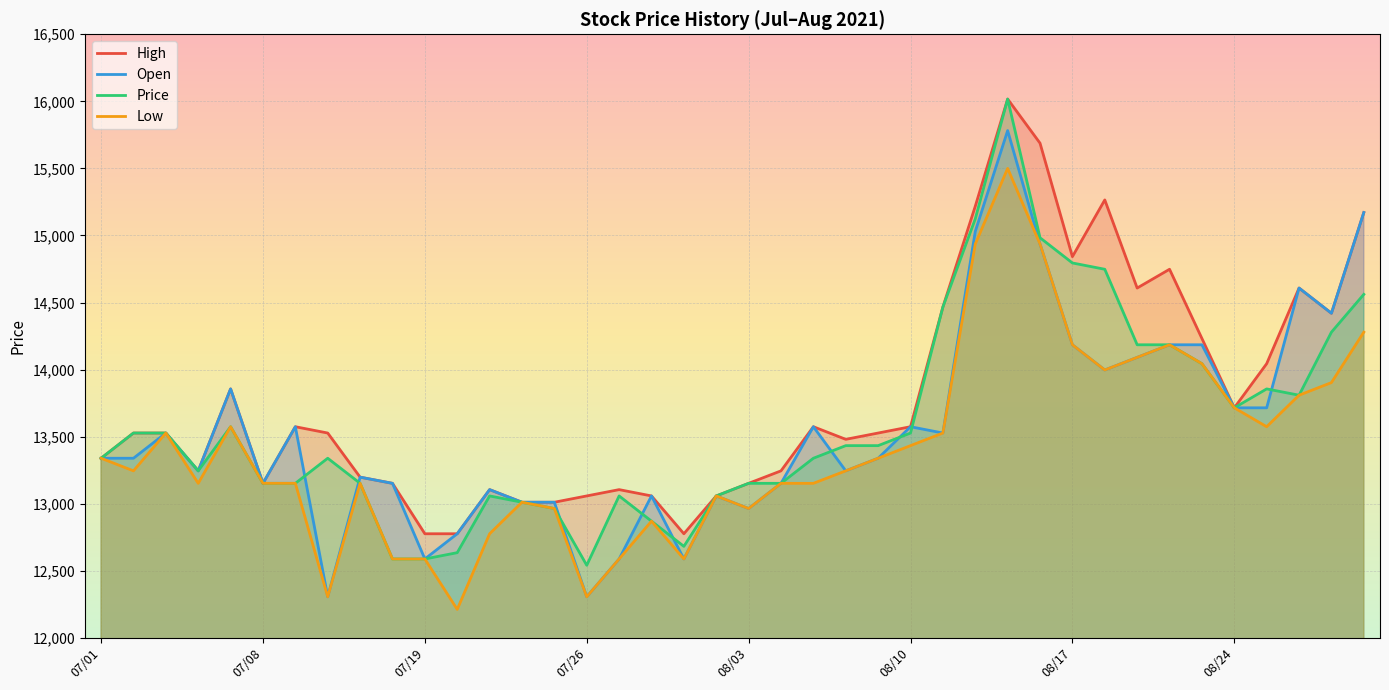

How many data points in Open are above 13339?

19